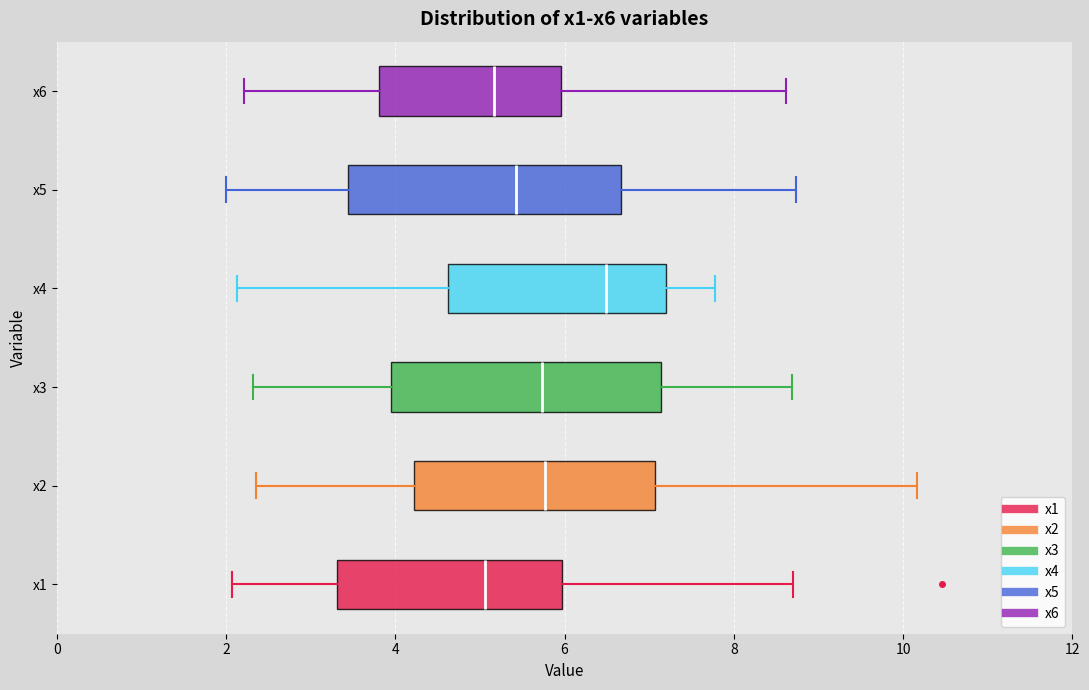

Which box has the furthest to the right median line?

x4